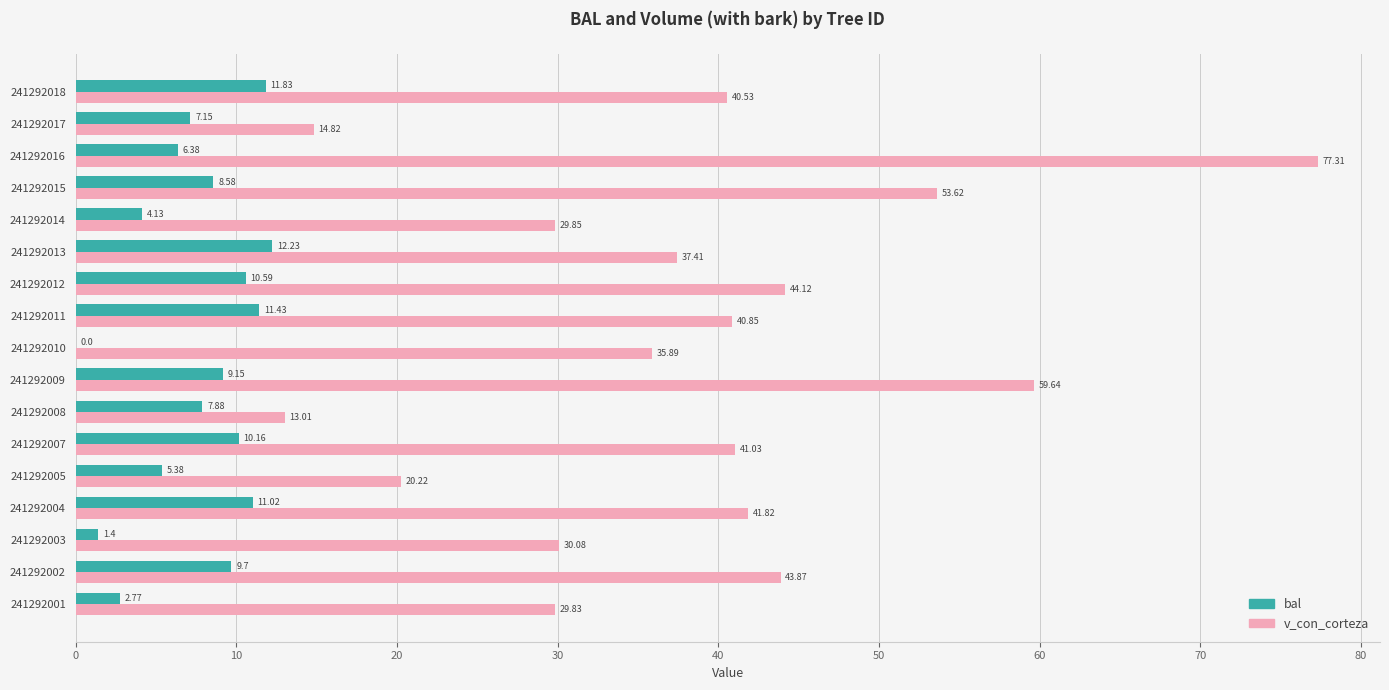

Which series has the largest total across all categories?

v_con_corteza